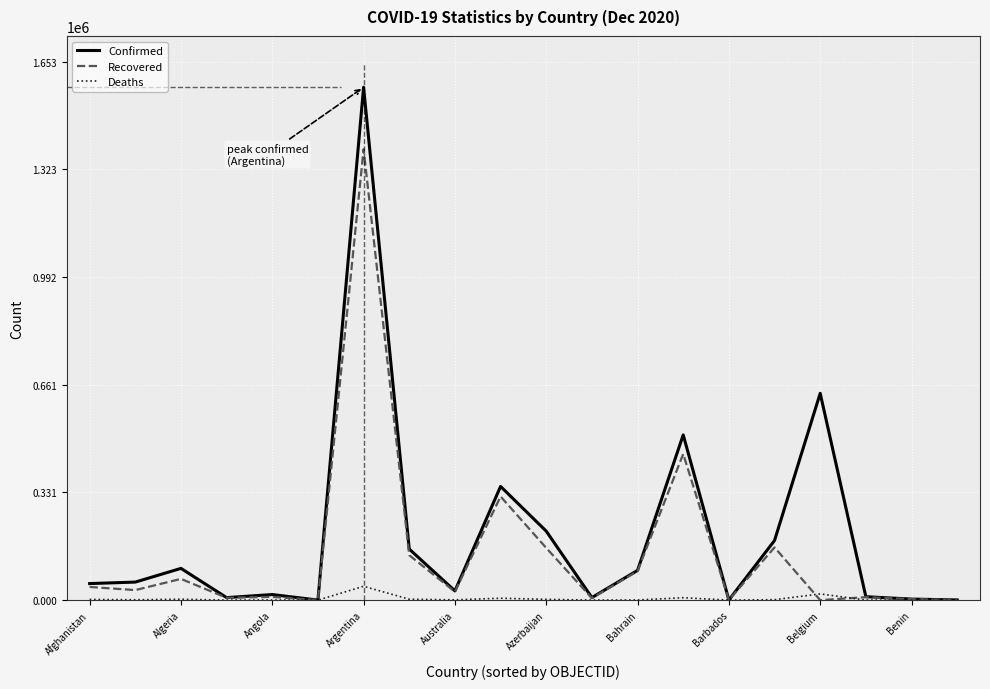

What is the greatest value displayed?

1574554